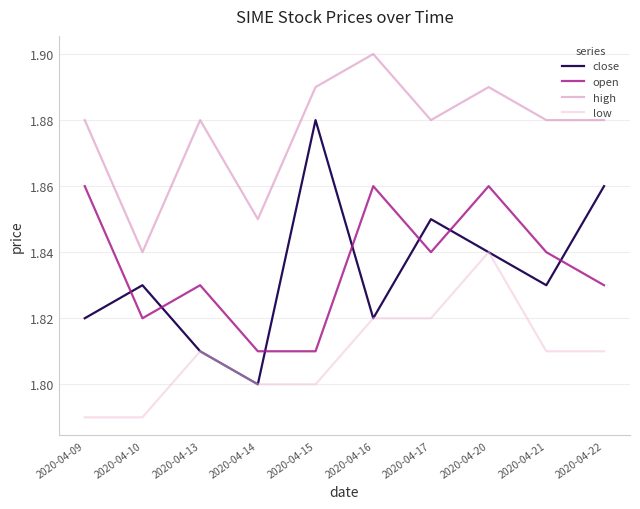

Which series has the largest total across all categories?

high